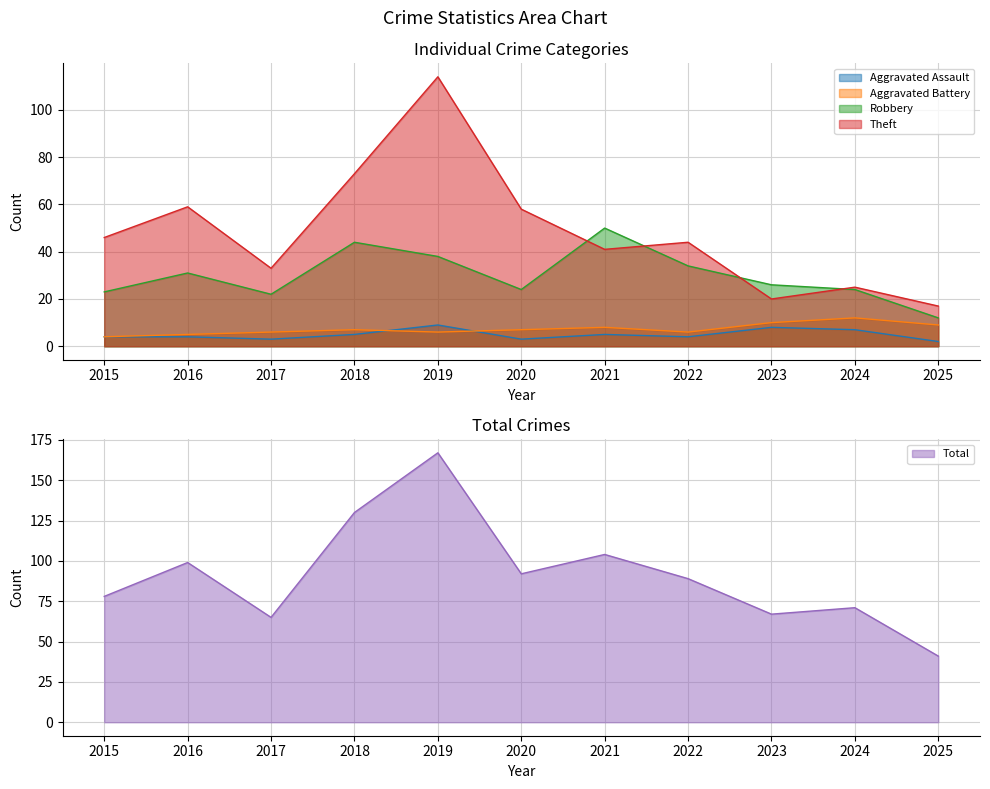

How many values in the Aggravated Assault series exceed 4?

5